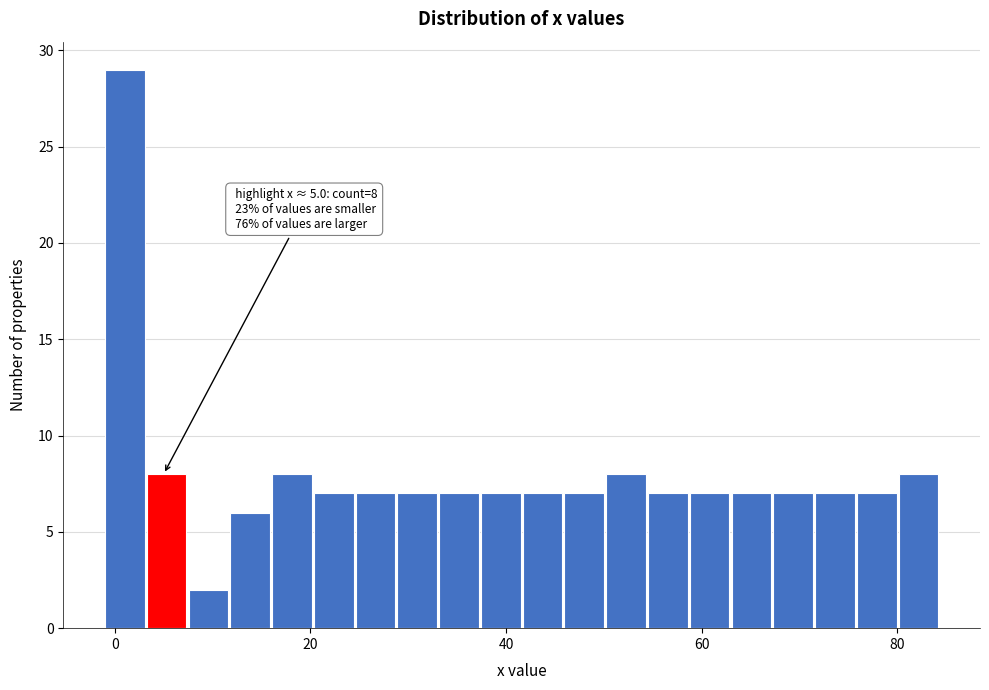

Read against the x-axis, roughly where is the centre of the tallest bar?

2